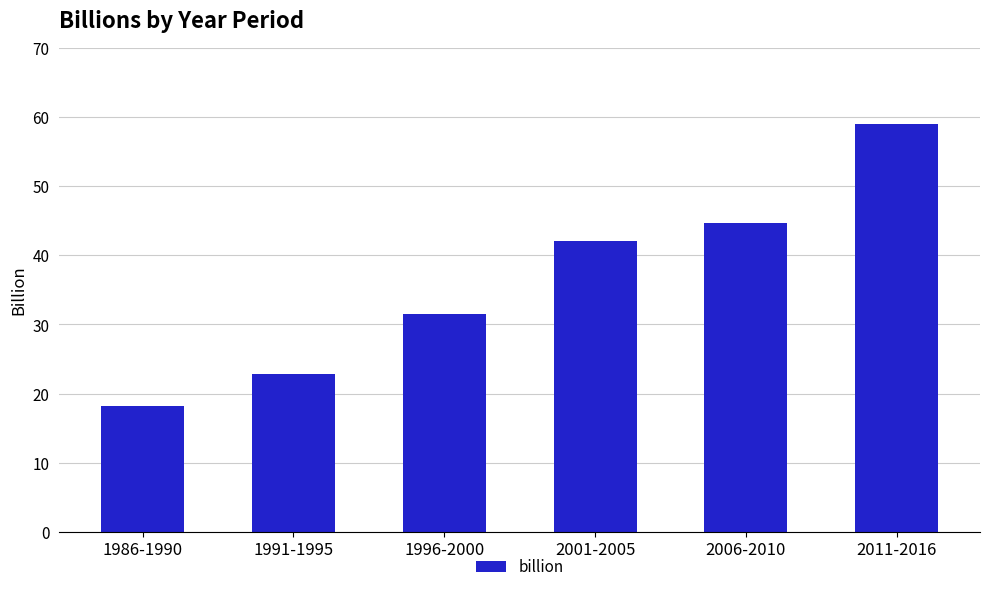

Rank the categories by value from highest to lowest.

2011-2016, 2006-2010, 2001-2005, 1996-2000, 1991-1995, 1986-1990